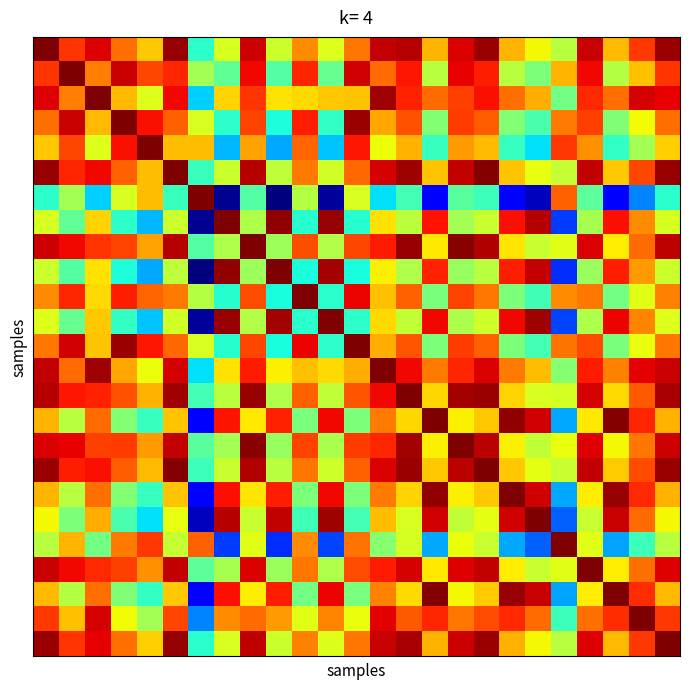

How many data points does each series have?

25